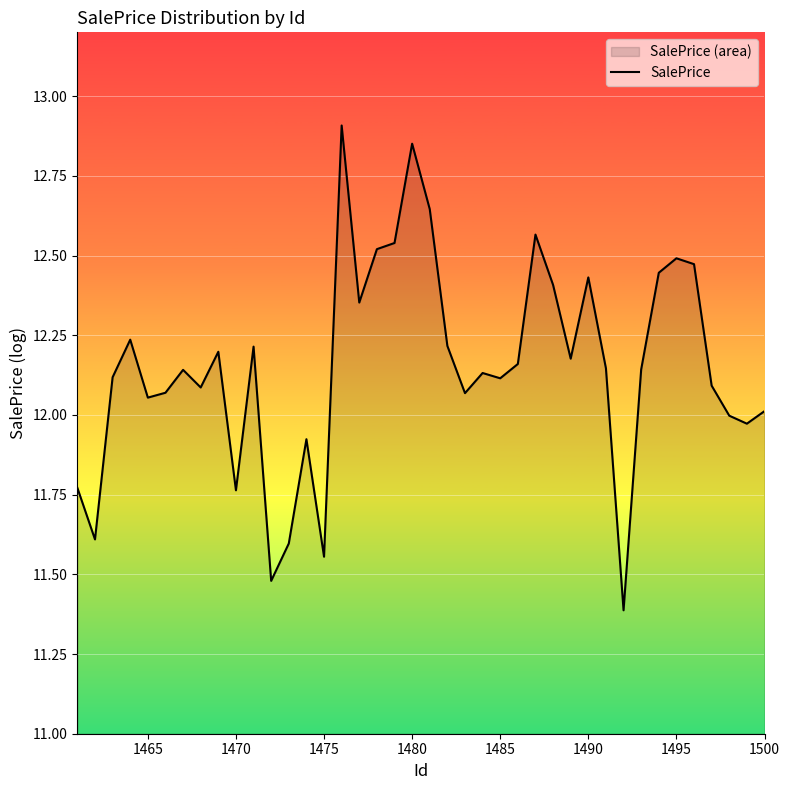

How many data points does each series have?

40